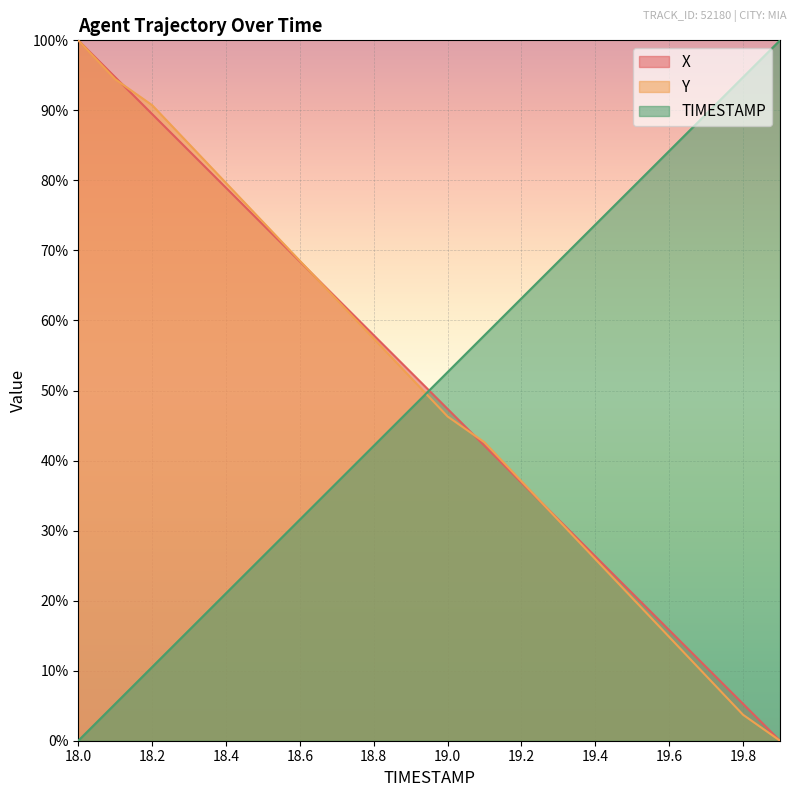

What is the sum of the TIMESTAMP values at 19.1 and 18.2?

68.4